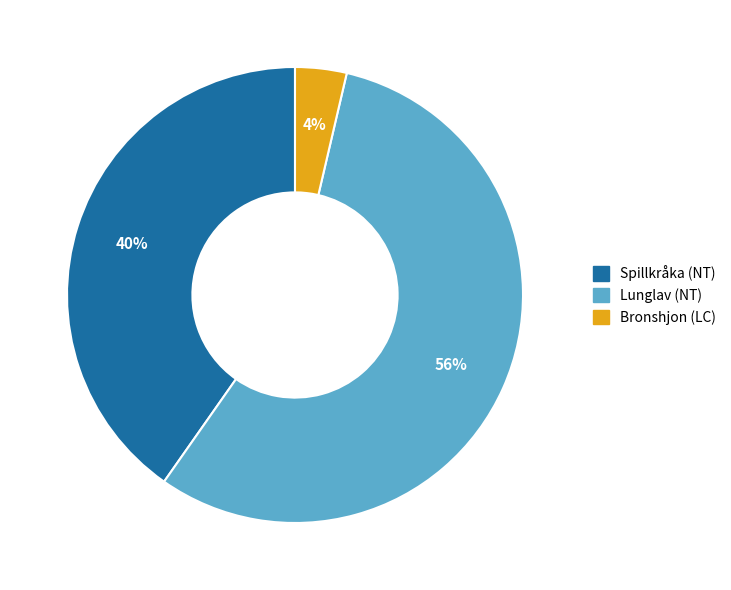

How many slices are in this pie chart?

3